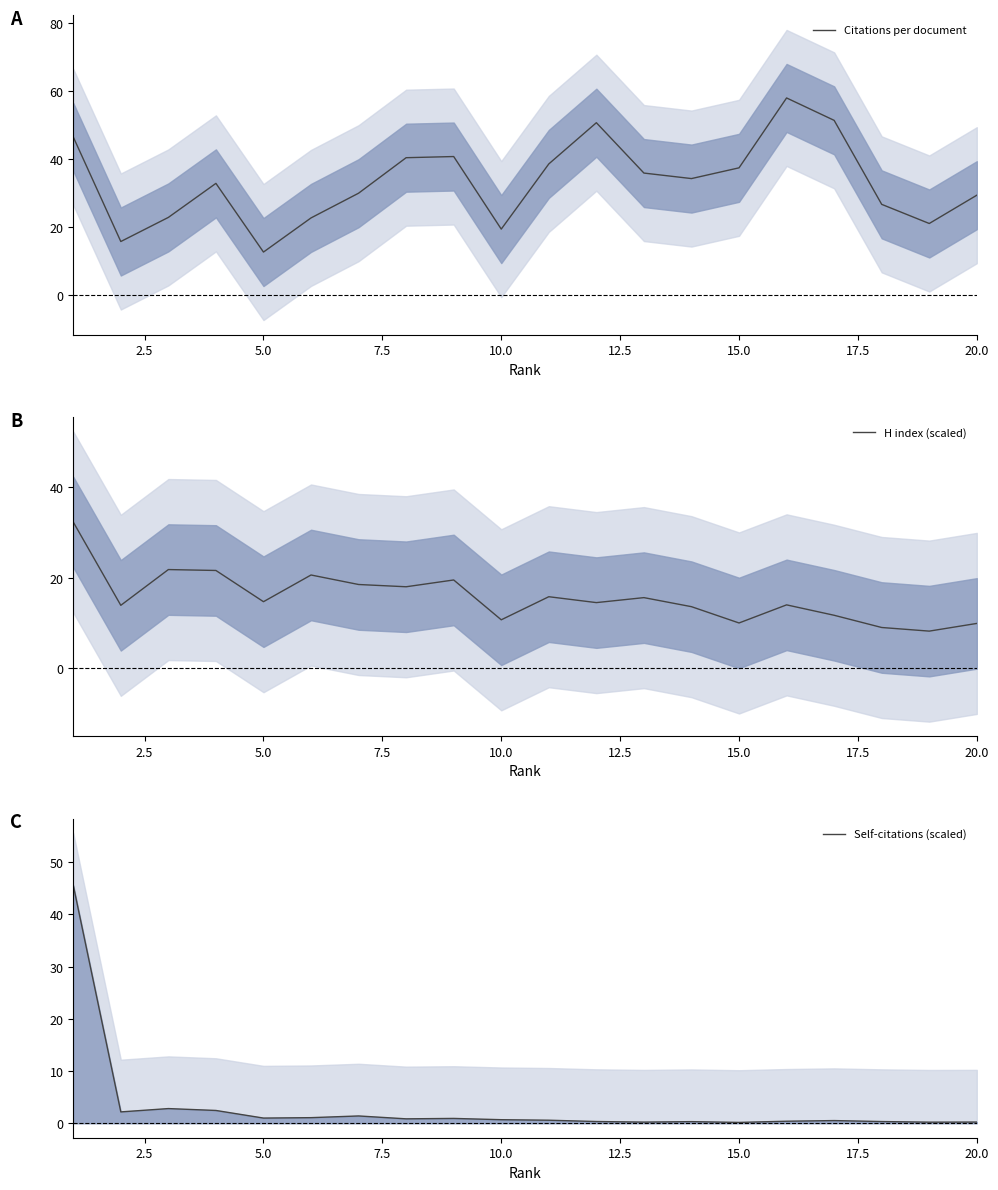

True or false: H index (scaled) has more than 0 interior local peaks.

True